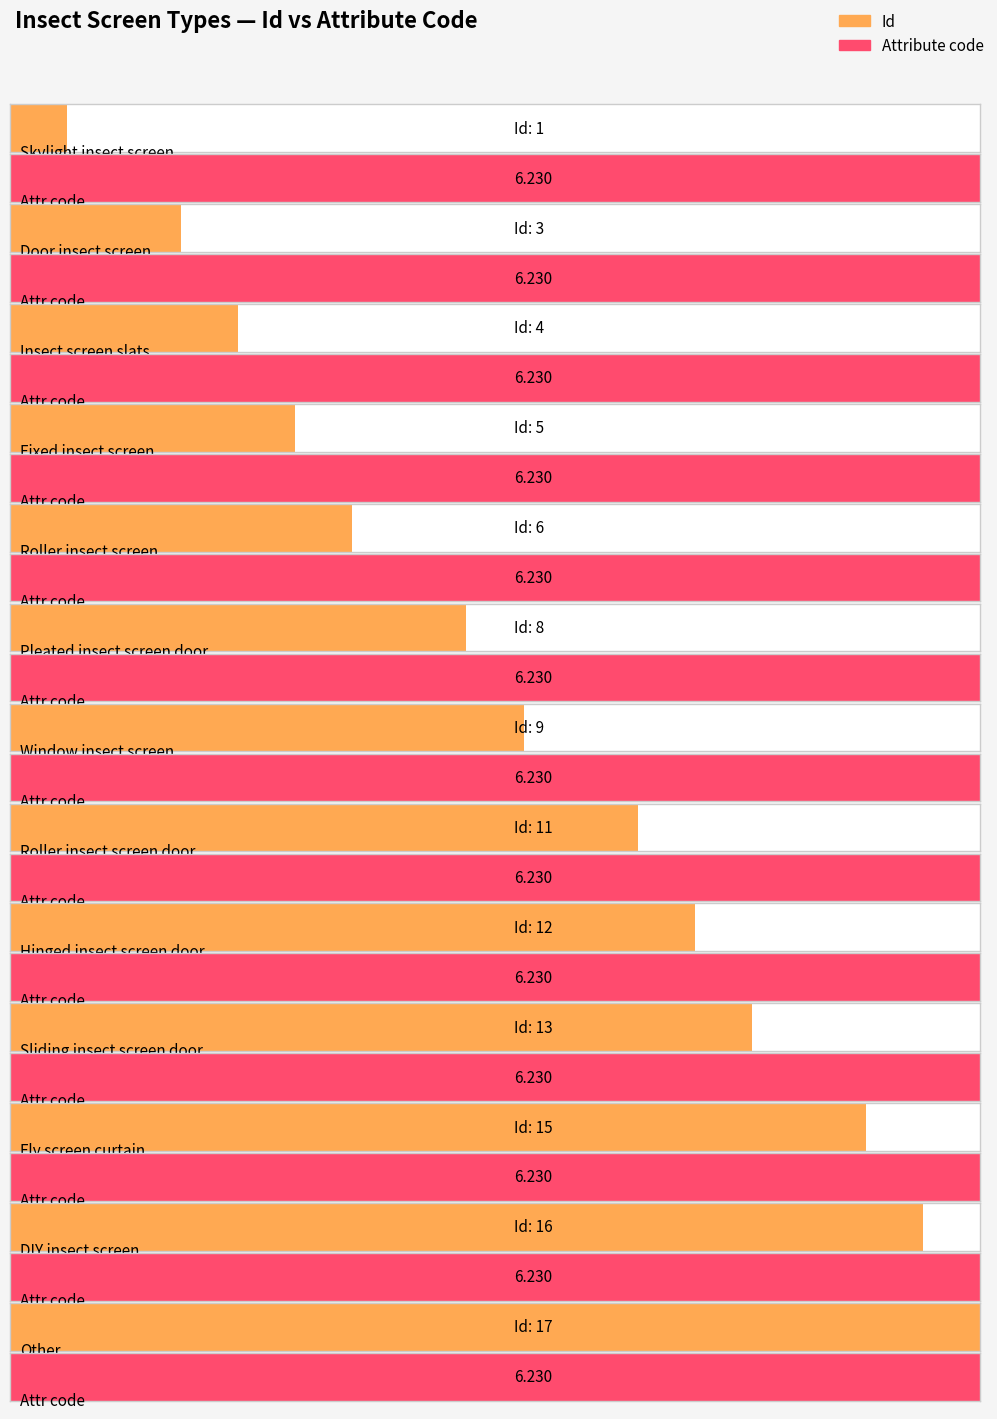

Which series has the largest total across all categories?

Id